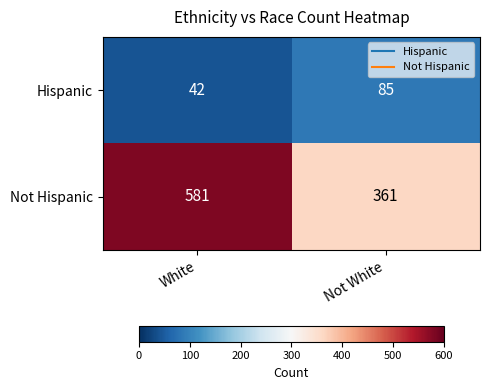

What is the difference between the maximum and minimum values in the Hispanic series?

43